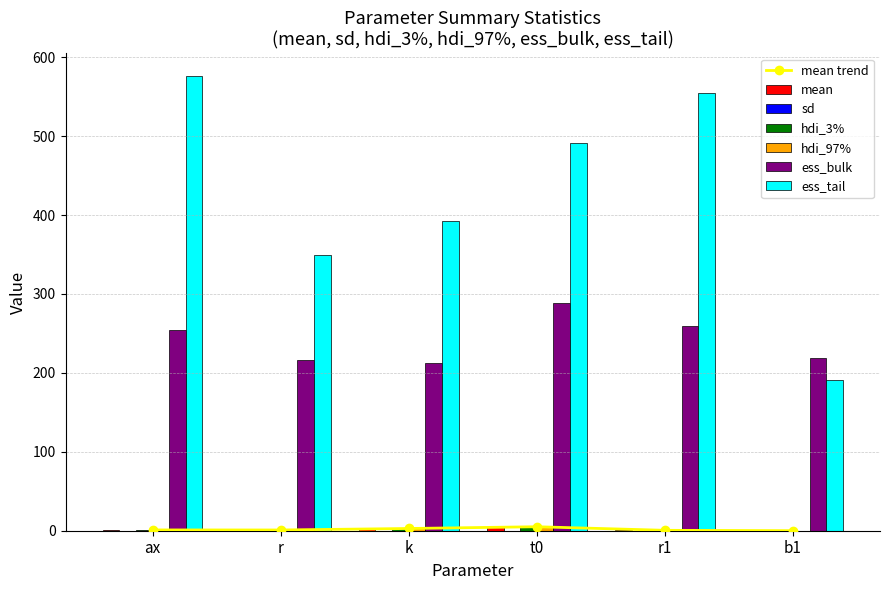

Reading right to left, what are all the values shown in this chart?

mean: b1=0.1	r1=0.5	t0=5.0	k=2.8	r=0.9	ax=1.0
sd: b1=0.0	r1=0.1	t0=0.2	k=0.1	r=0.0	ax=0.1
hdi_3%: b1=0.0	r1=0.4	t0=4.6	k=2.7	r=0.9	ax=0.9
hdi_97%: b1=0.1	r1=0.7	t0=5.5	k=3.0	r=0.9	ax=1.1
ess_bulk: b1=219.0	r1=259.0	t0=288.0	k=212.0	r=216.0	ax=254.0
ess_tail: b1=191.0	r1=554.0	t0=491.0	k=393.0	r=349.0	ax=576.0